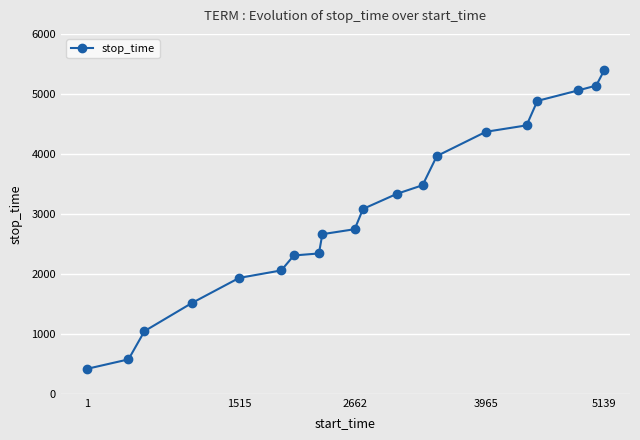

How many values are below 3082?

10